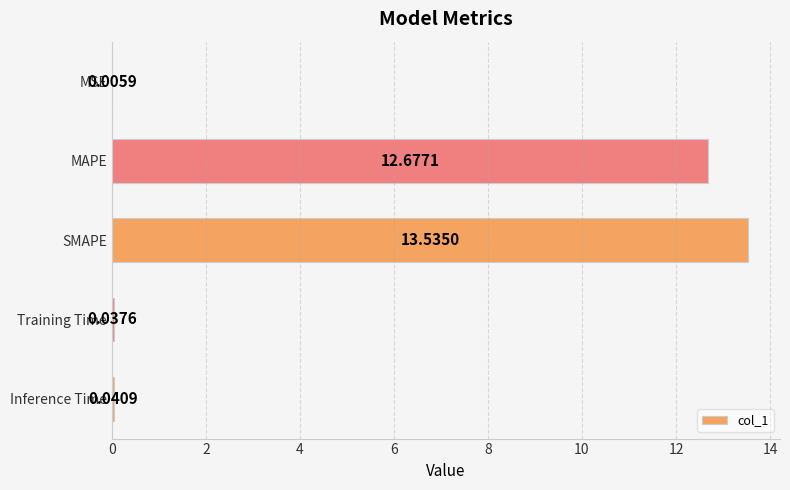

Between MSE and SMAPE, which is larger?

SMAPE